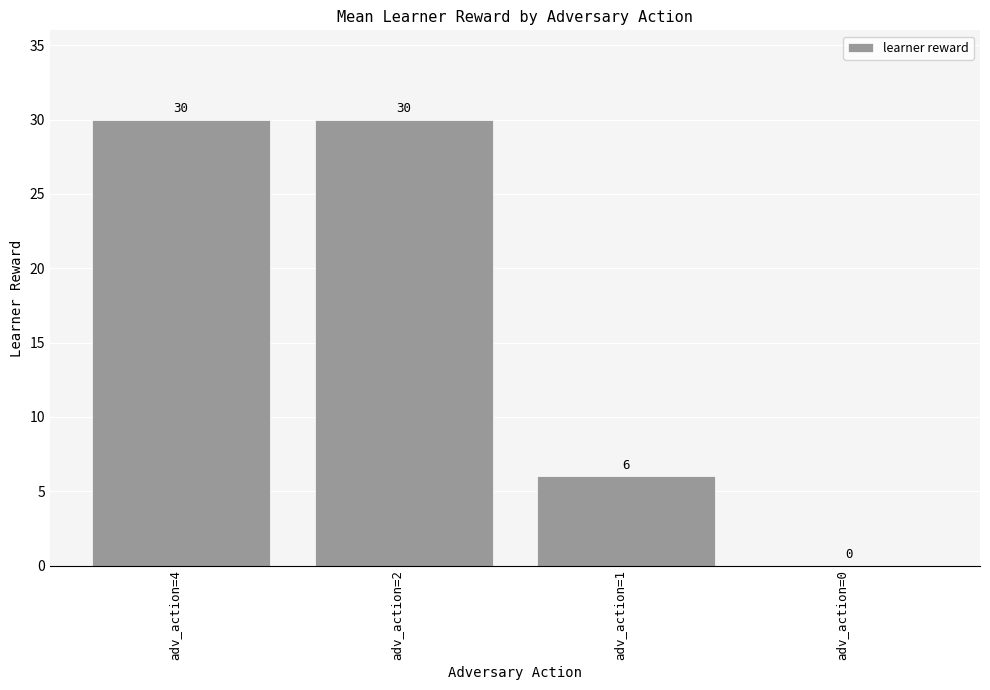

What is the sum of all values?

66